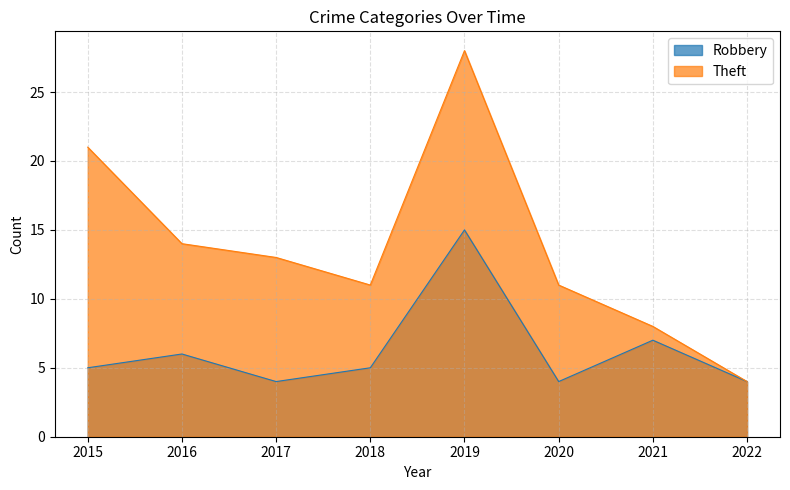

What is the sum of the Robbery values at 2019 and 2018?

20